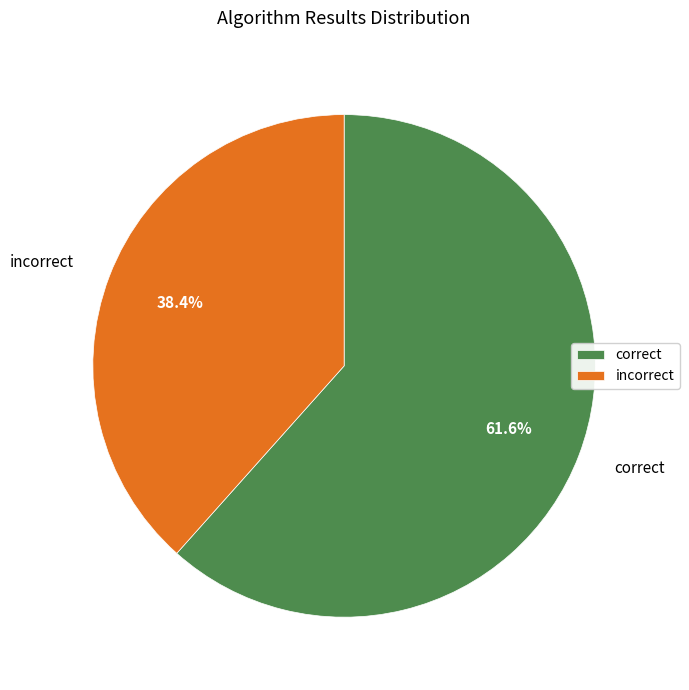

Count the number of slices in the pie.

2